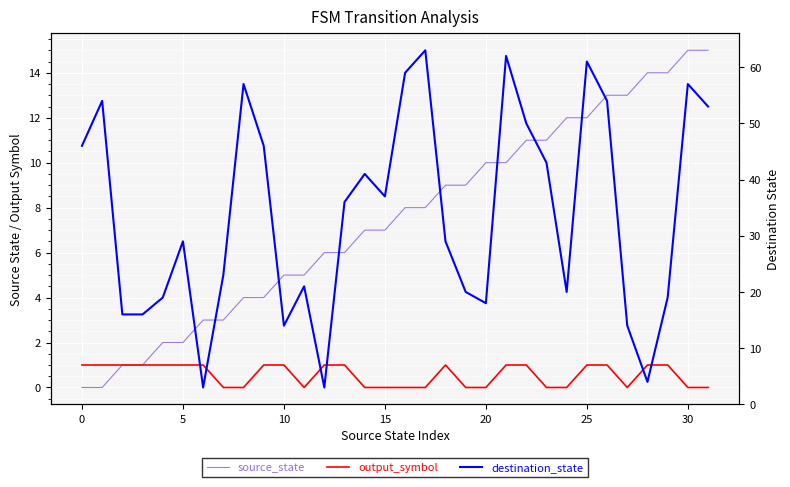

Which series has the largest total across all categories?

destination_state